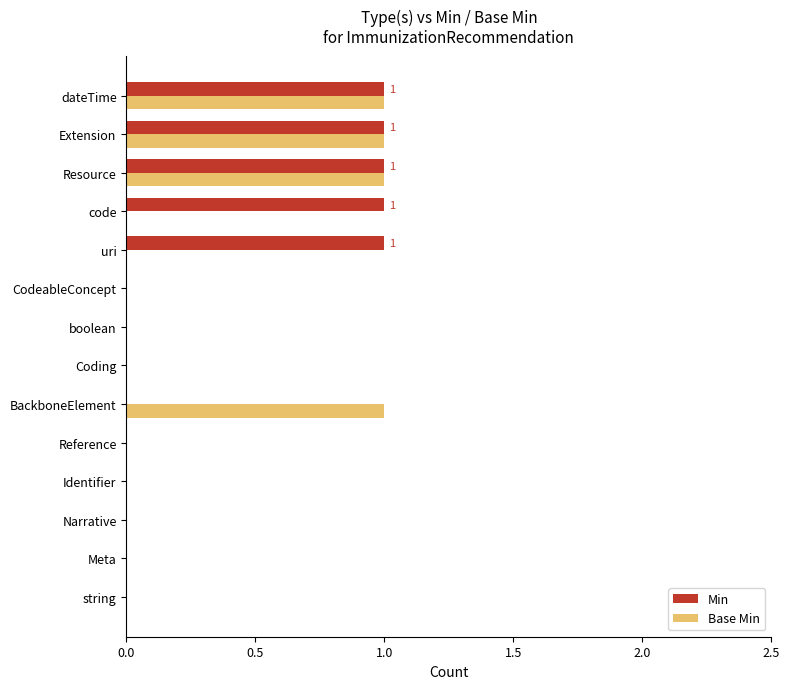

True or false: Base Min has a value of 1 at CodeableConcept.

False